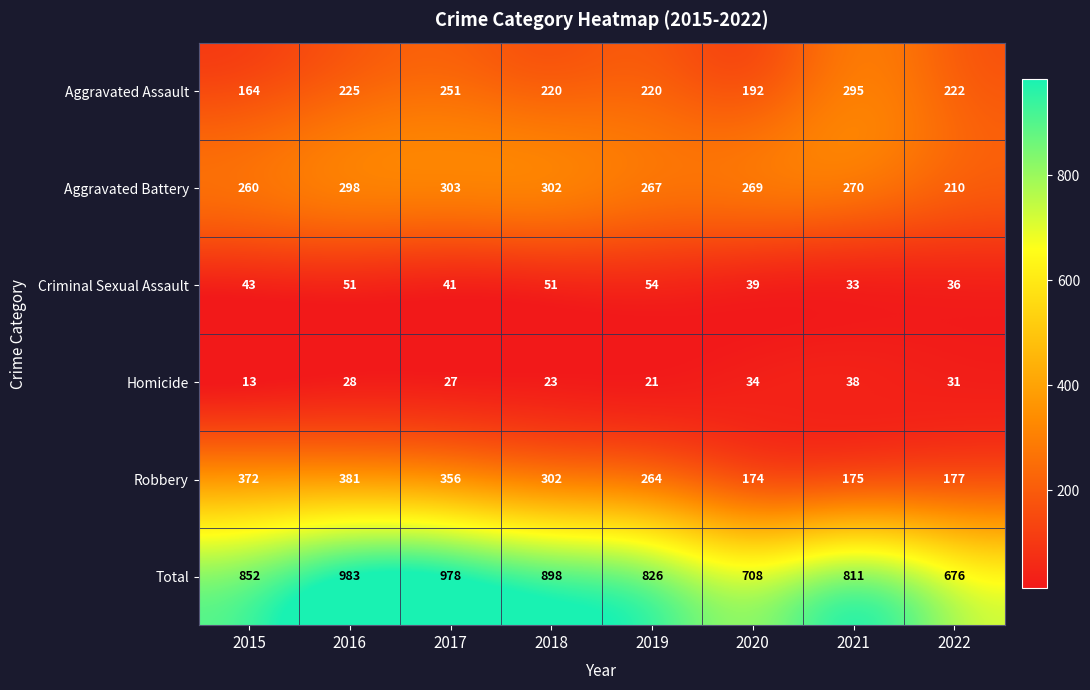

What is the average value of the Criminal Sexual Assault series?

44